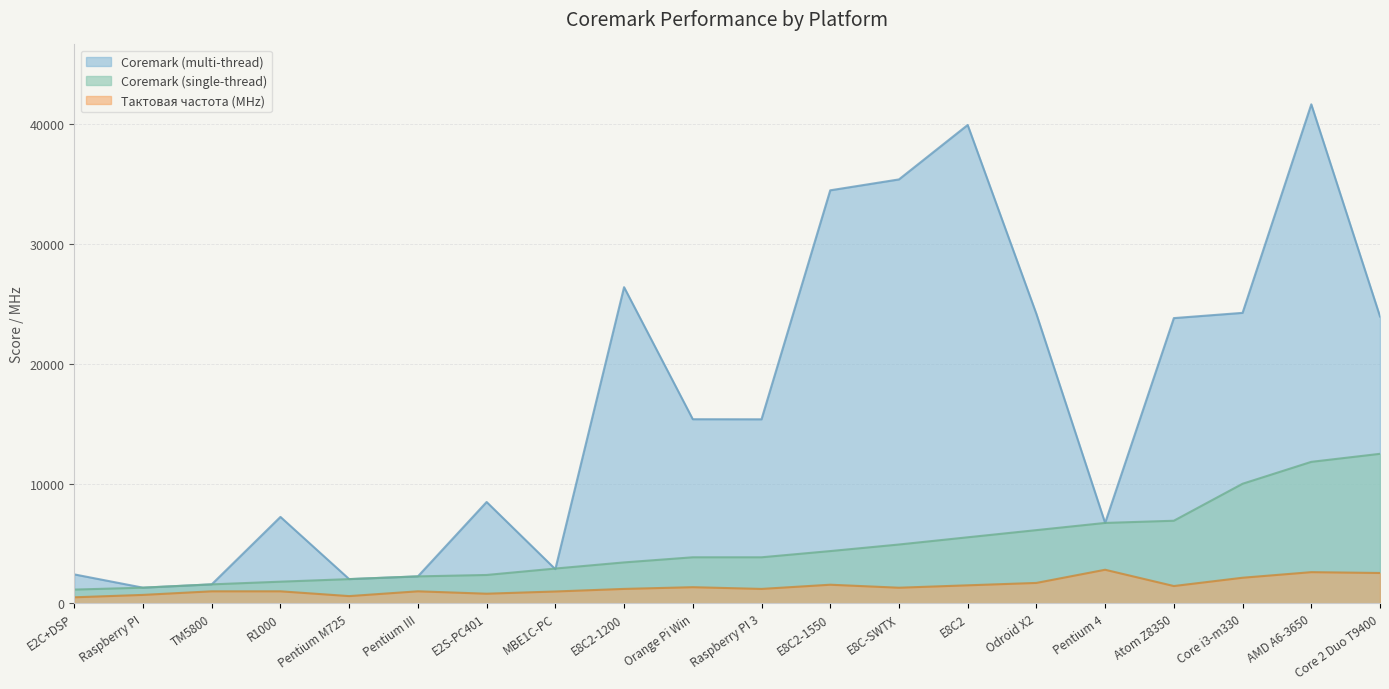

Rank the series by their average value, from highest to lowest.

Coremark (multi-thread), Coremark (single-thread), Тактовая частота (MHz)